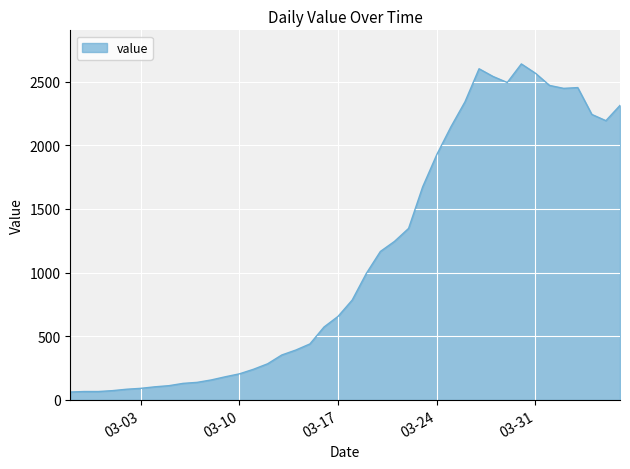

What is the minimum value shown in the chart?

61